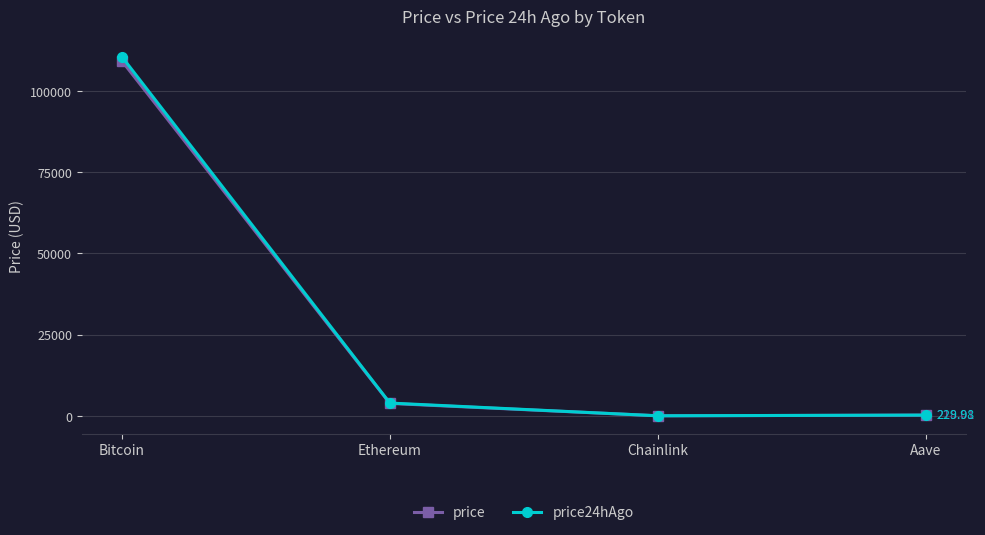

What is the label of the 3rd point from the left?

Chainlink